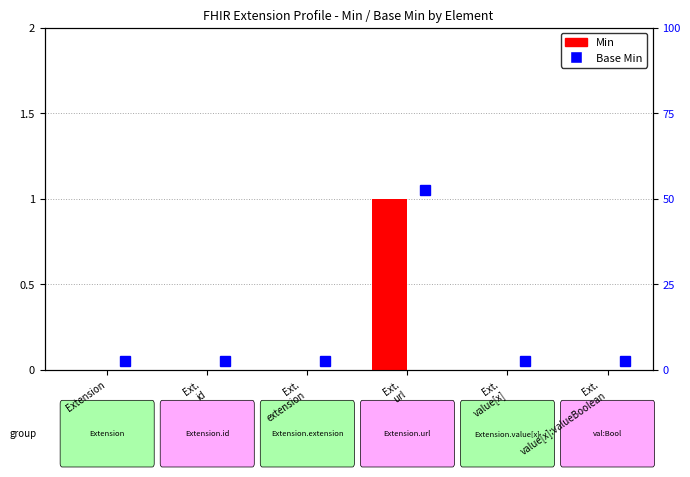

Rank the categories by value from lowest to highest.

Extension, Ext.
id, Ext.
extension, Ext.
value[x], Ext.
value[x]:valueBoolean, Ext.
url